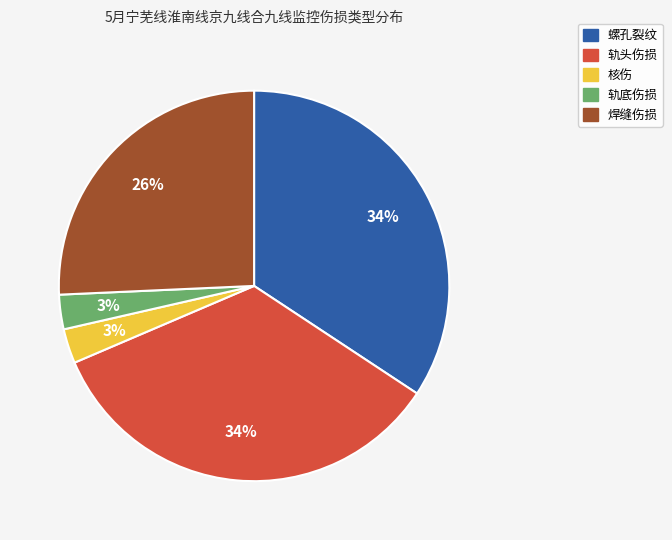

To the nearest percent, what portion does 核伤 represent?

3%